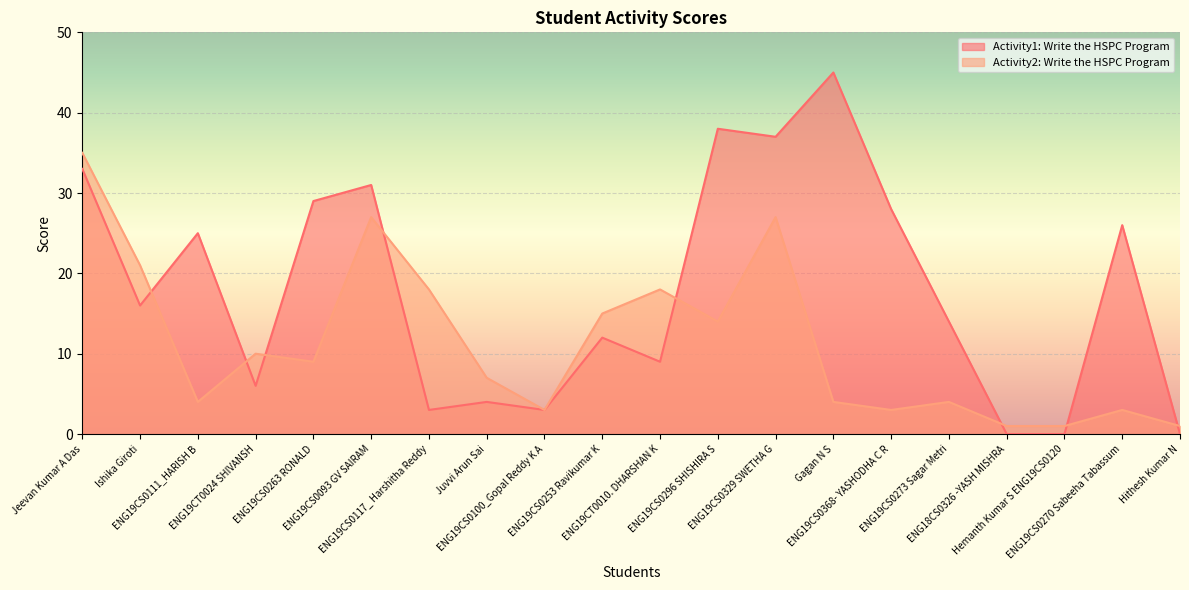

Is the value of Activity2: Write the HSPC Program at Hemanth Kumar S ENG19CS0120 greater than the value of Activity1: Write the HSPC Program at ENG19CT0024 SHIVANSH?

No